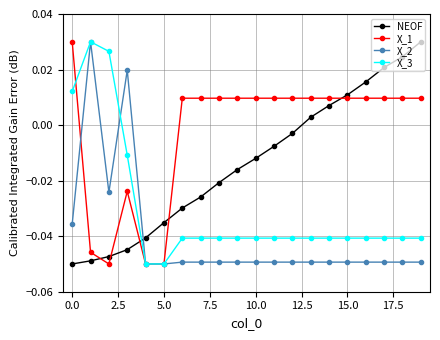

How many times do NEOF and X_3 cross each other?

1